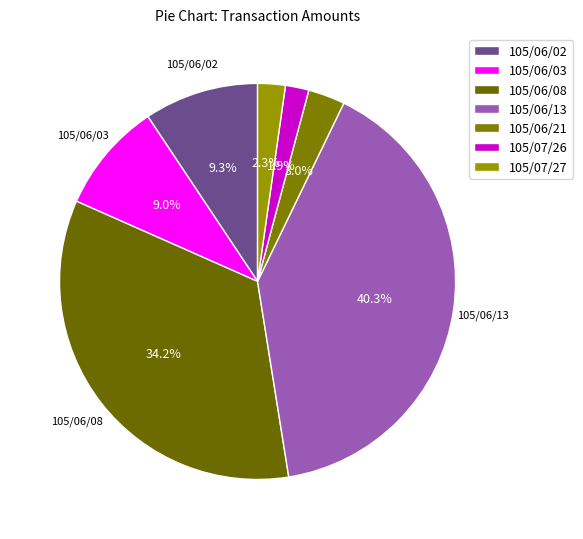

What is the change in value from 105/06/03 to 105/06/08?

+36800